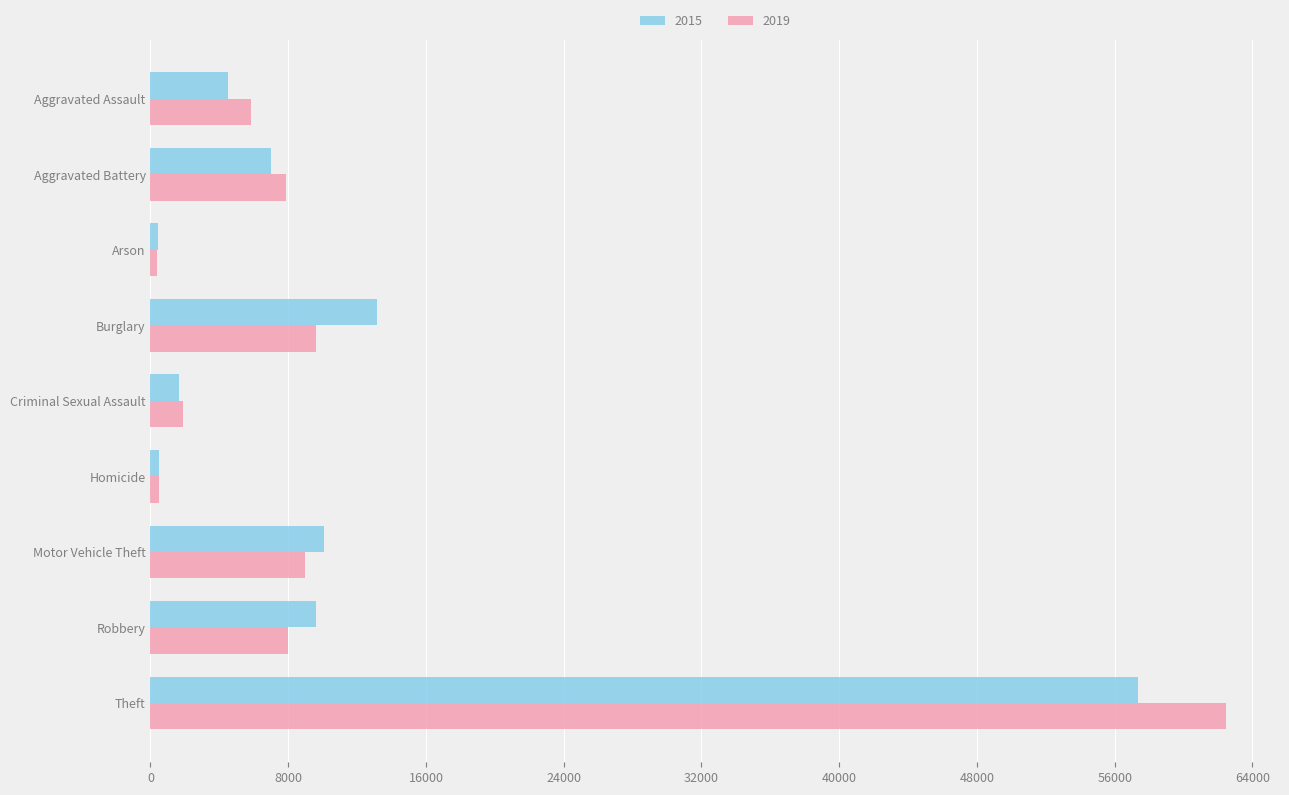

Is it true that 2019 equals 62480 at Theft?

True